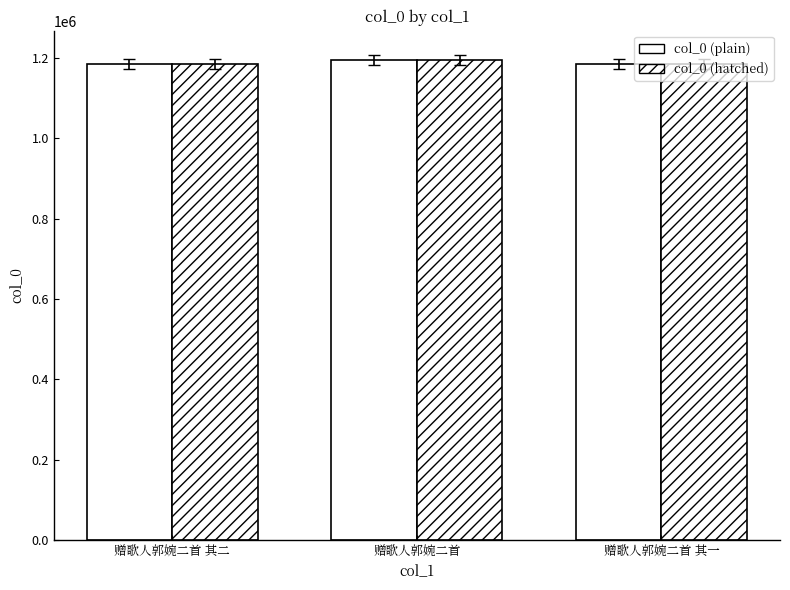

Does the chart contain stacked bars?

No